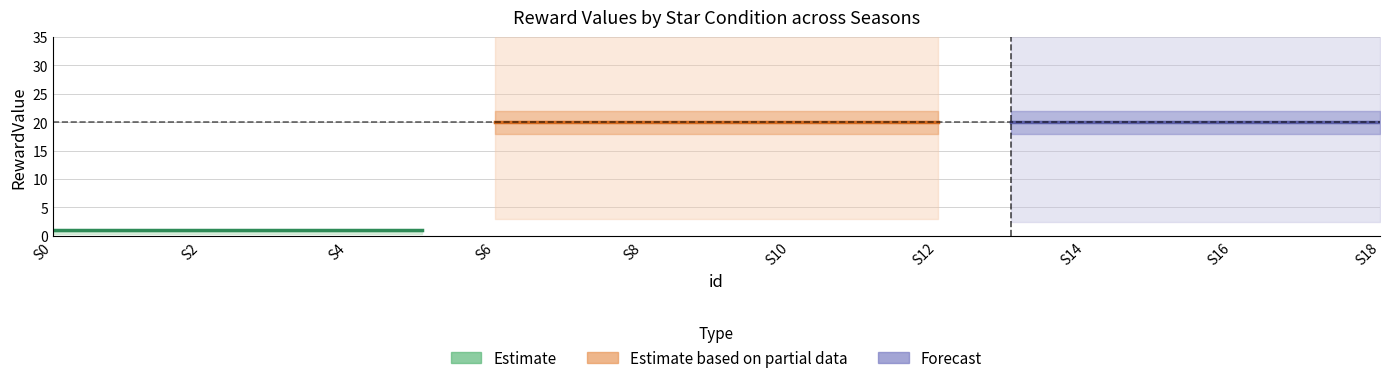

Is it true that StarCondition_27 equals 38 at 17?

False